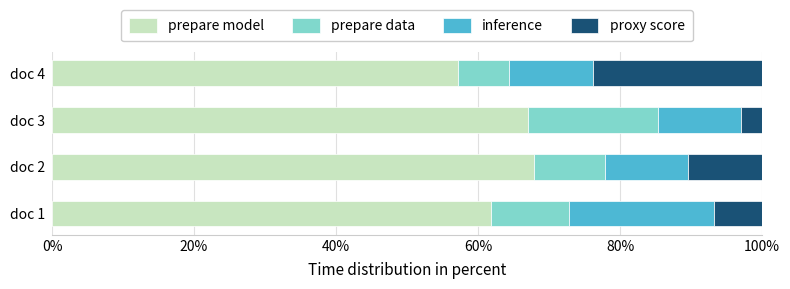

What is the lowest value of the prepare model series?

57.2